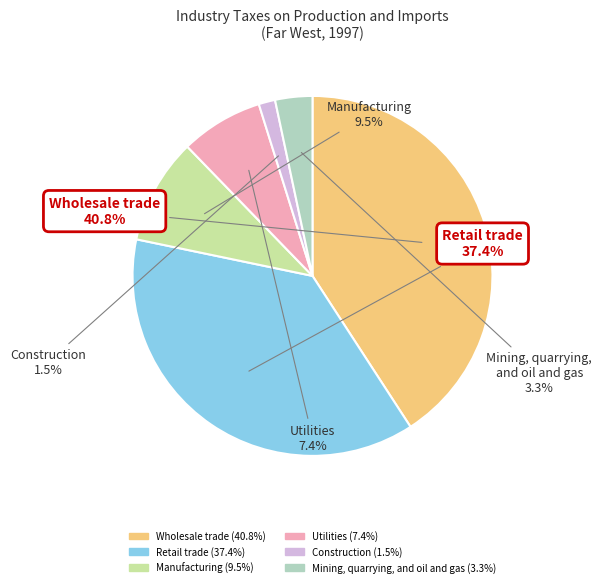

What portion of the pie excludes Retail trade?

62.6%